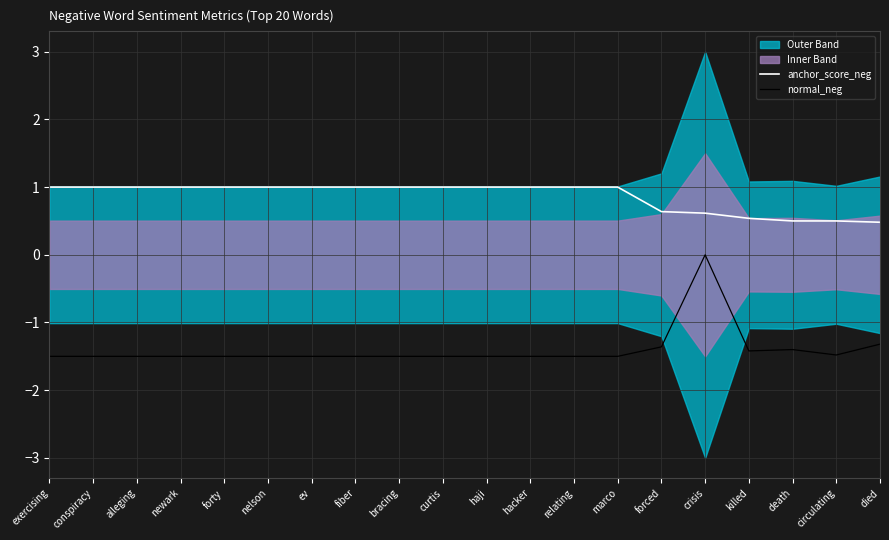

True or false: normal_neg has more than 1 points higher than both neighbors.

True